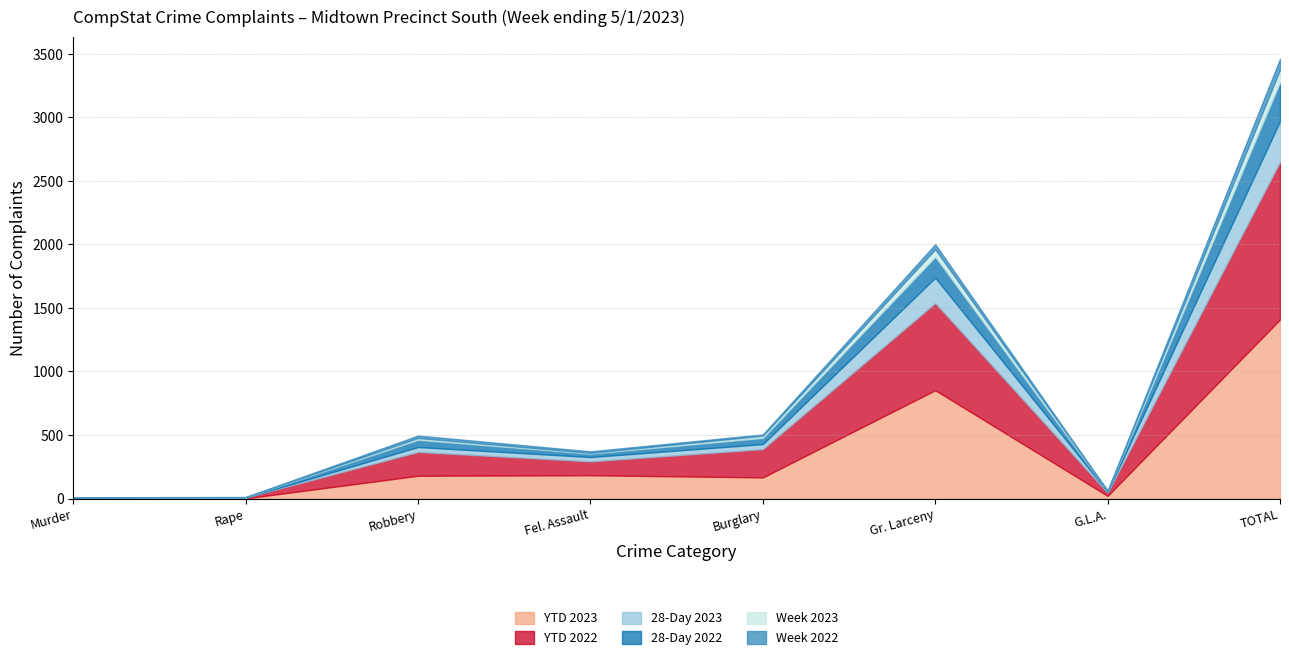

Does the chart display data point markers on the line(s)?

No